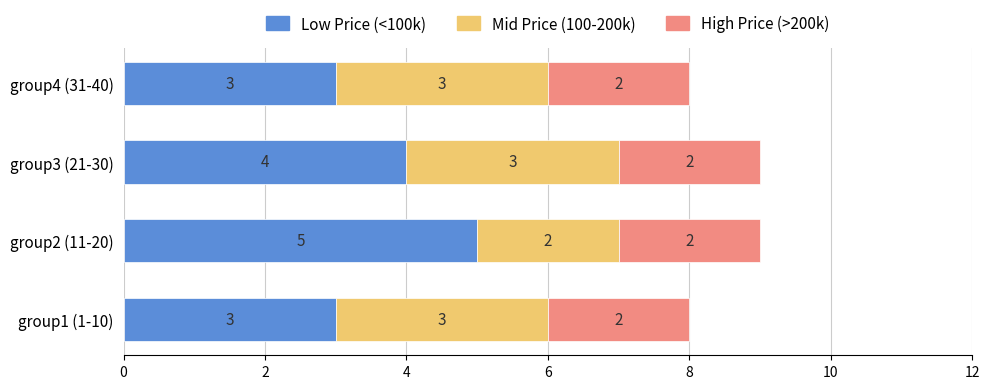

What is the minimum value for Low Price (<100k)?

3